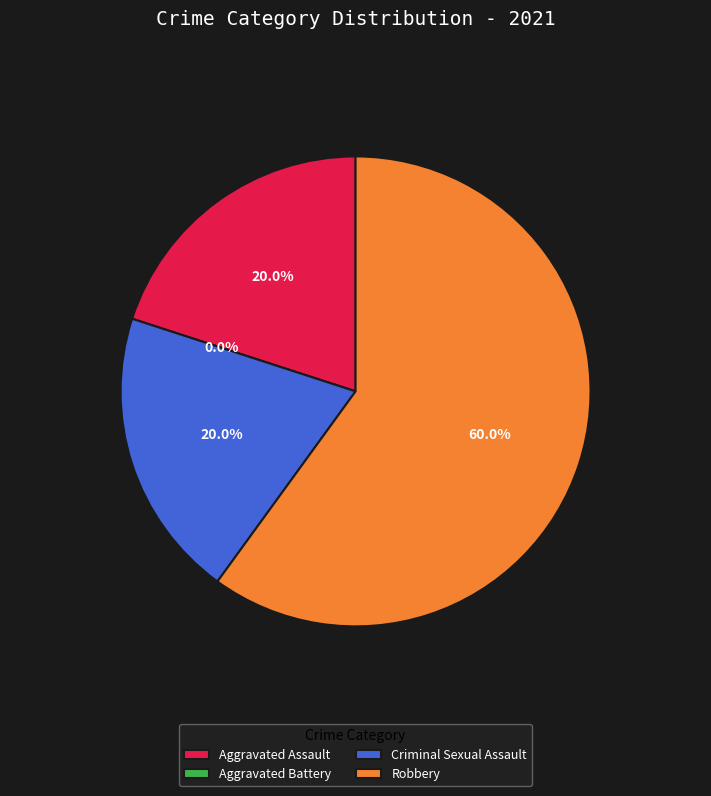

What portion of the pie excludes Aggravated Battery?

100.0%